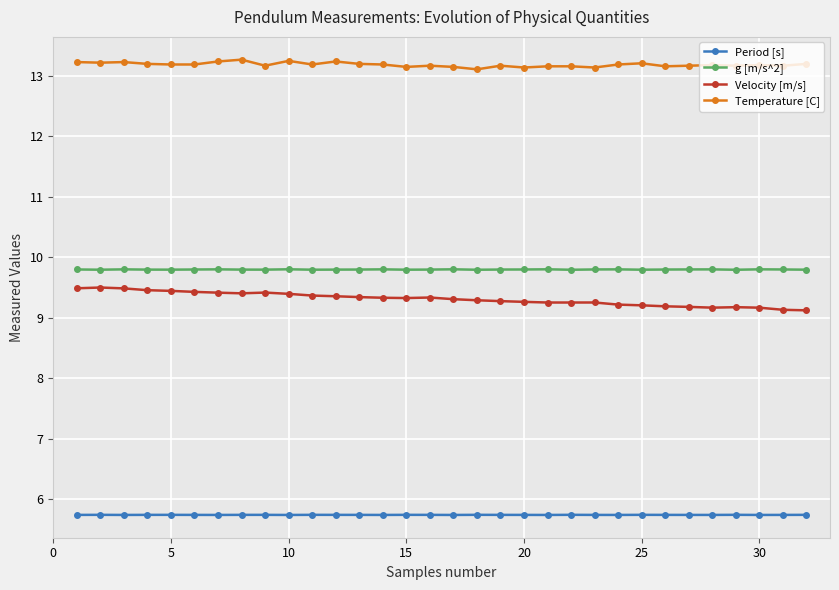

What is the value of the g [m/s^2] point at the 13th from the left?

9.8